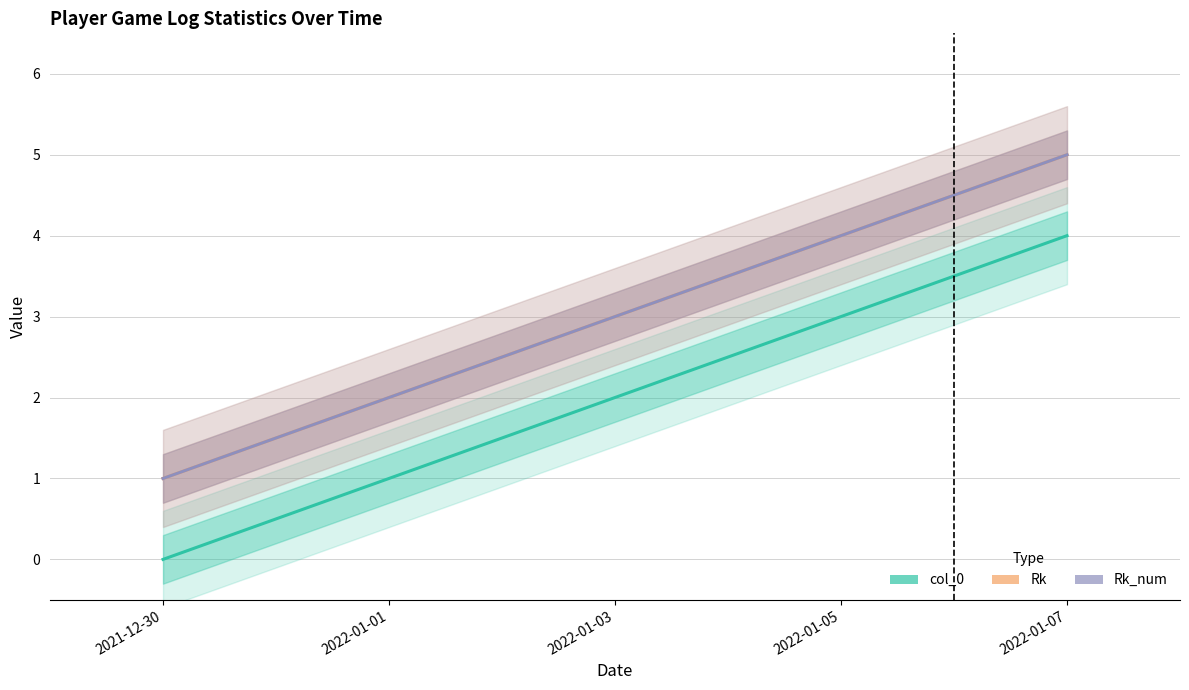

True or false: col_0 and Rk_num intersect in this chart.

False